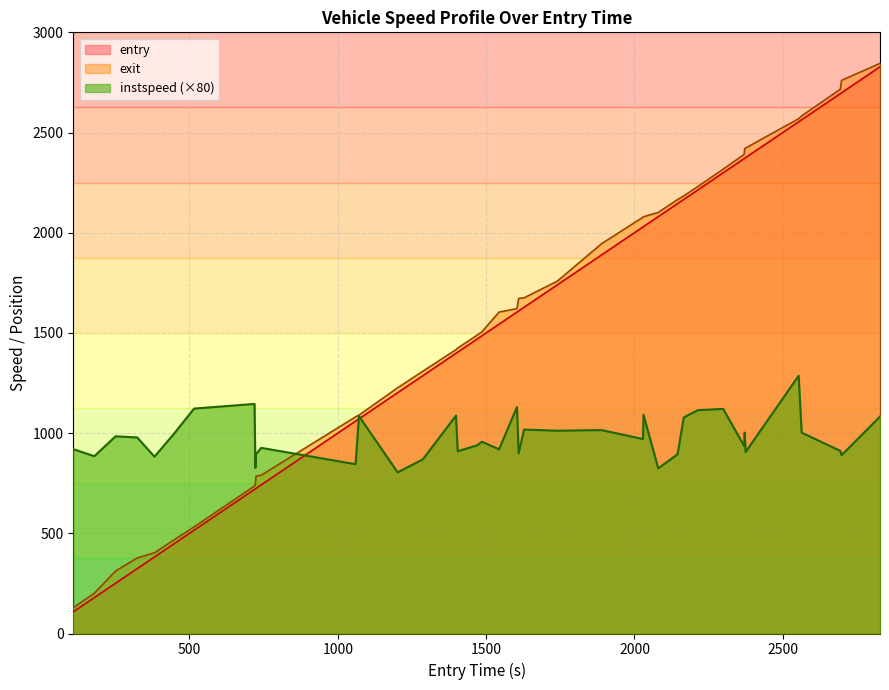

What is the maximum value for exit?

2845.2